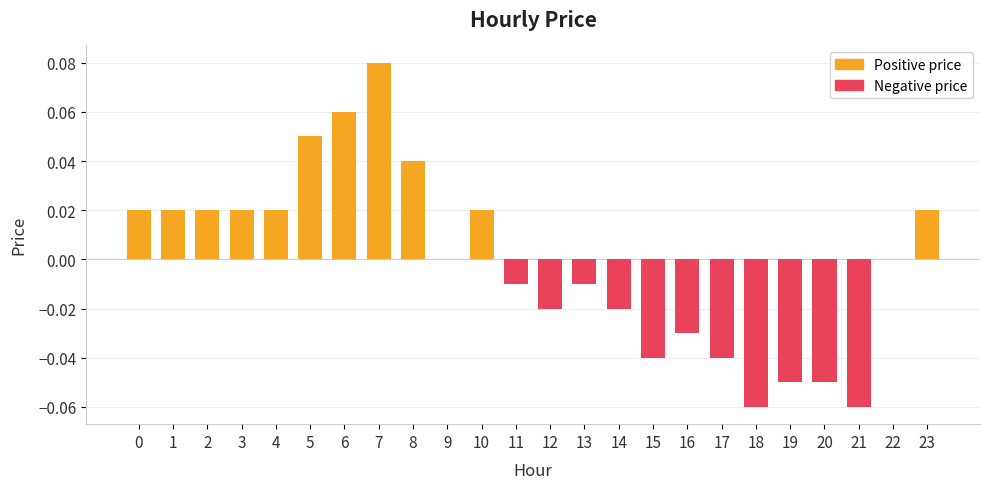

Reading left to right, what are all the values shown in this chart?

0.0	0.0	0.0	0.0	0.0	0.1	0.1	0.1	0.0	0.0	0.0	-0.0	-0.0	-0.0	-0.0	-0.0	-0.0	-0.0	-0.1	-0.1	-0.1	-0.1	0.0	0.0